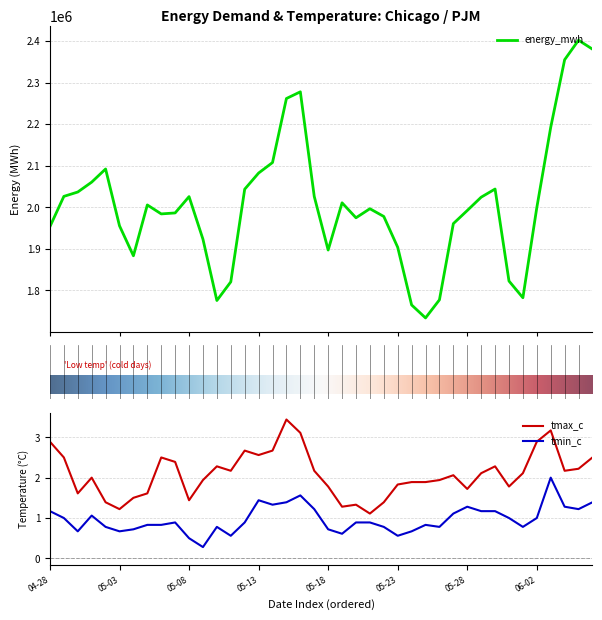

Which label corresponds to the largest value in the chart?

2025-06-05